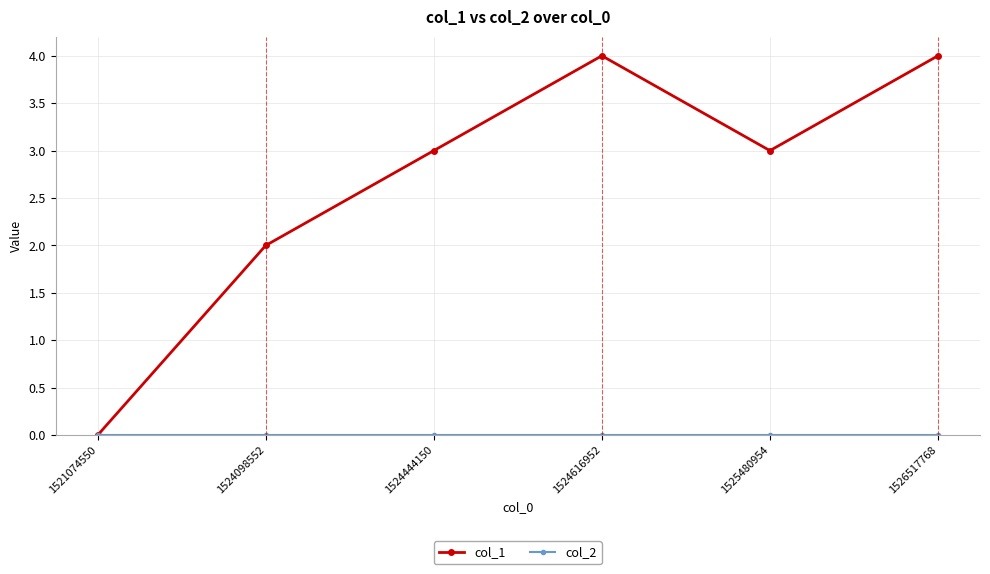

Between 1524616952 and 1525480954, which series saw the biggest shift?

col_1